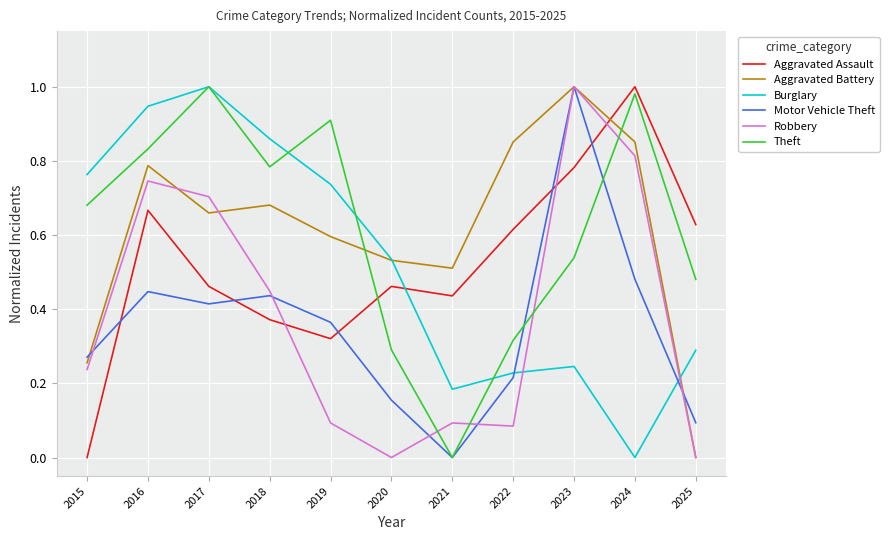

How many interior local peaks does the Aggravated Battery series have?

3